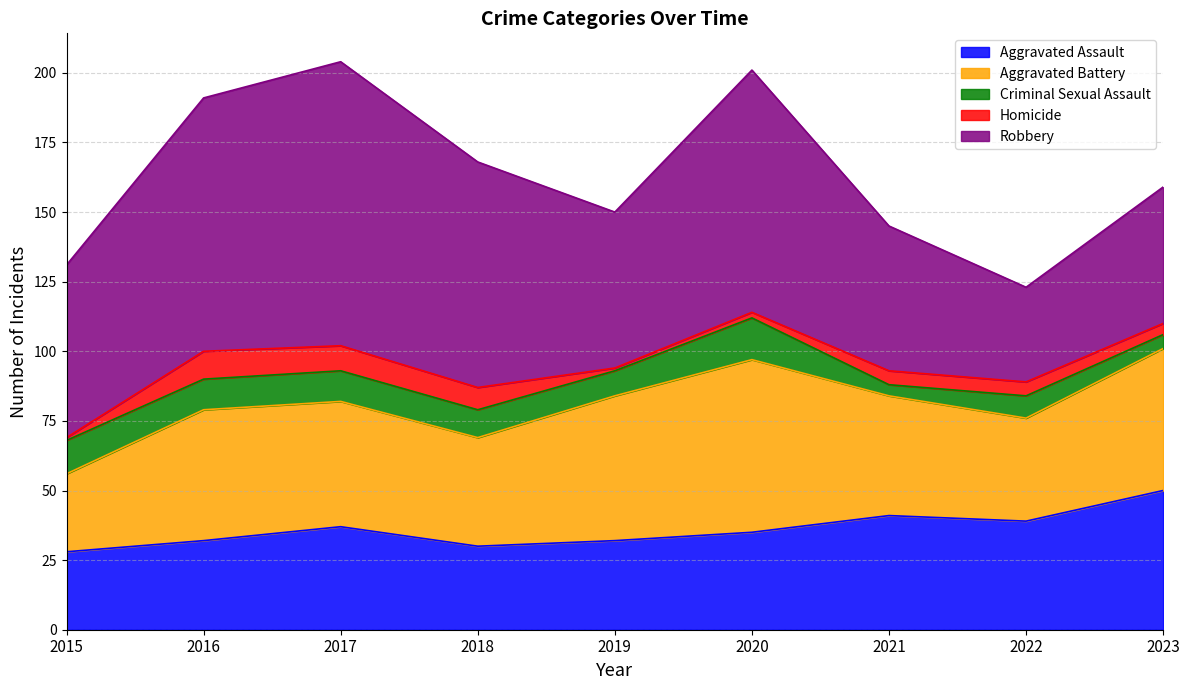

How many lines are shown in the chart?

5